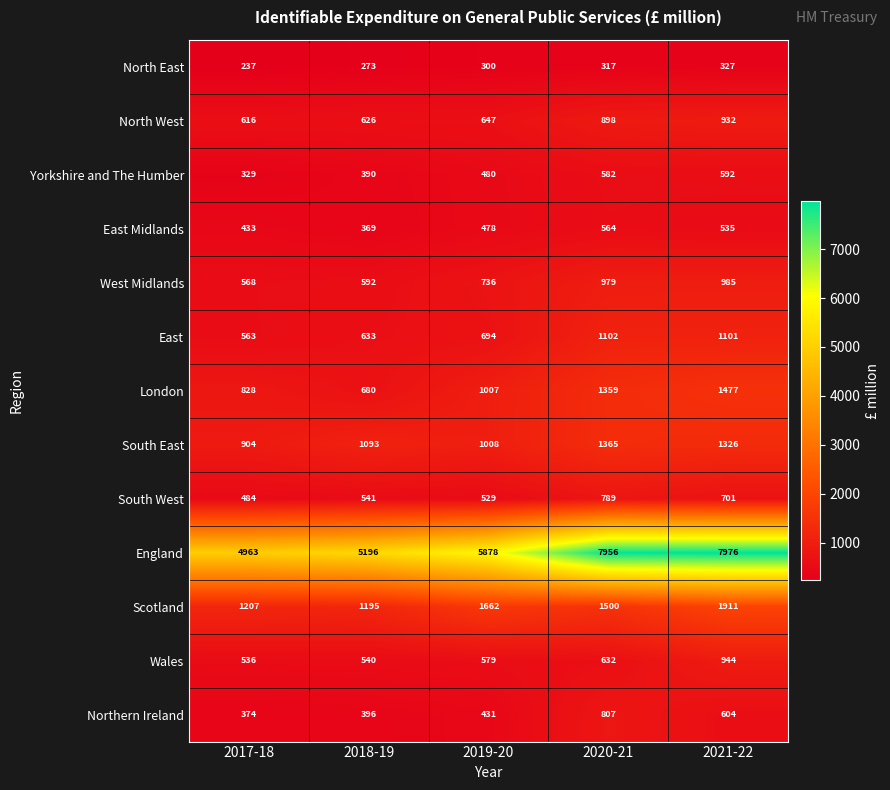

Which series has the widest spread of values?

England